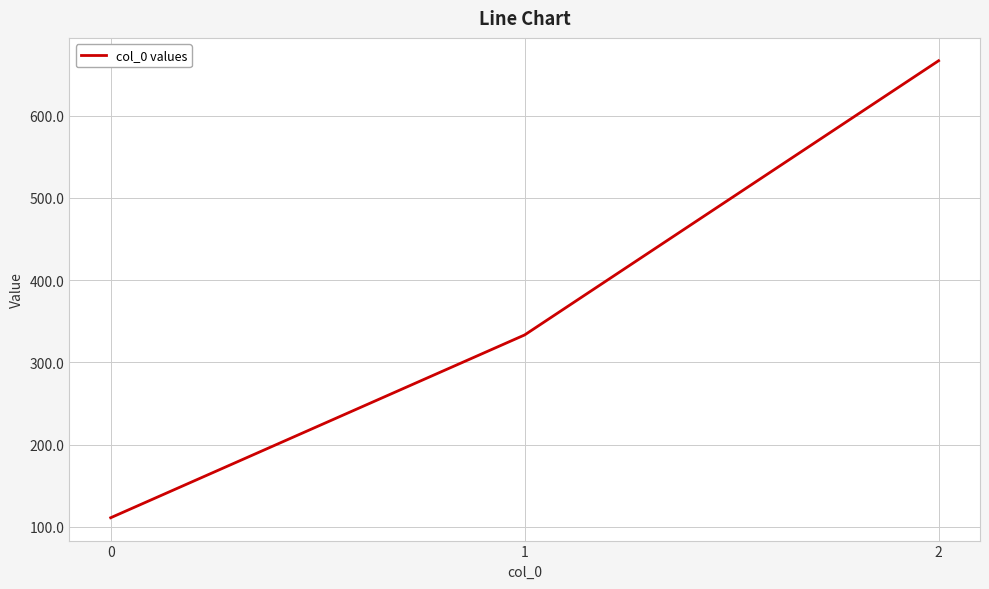

Which has a higher value, 1 or 0?

1